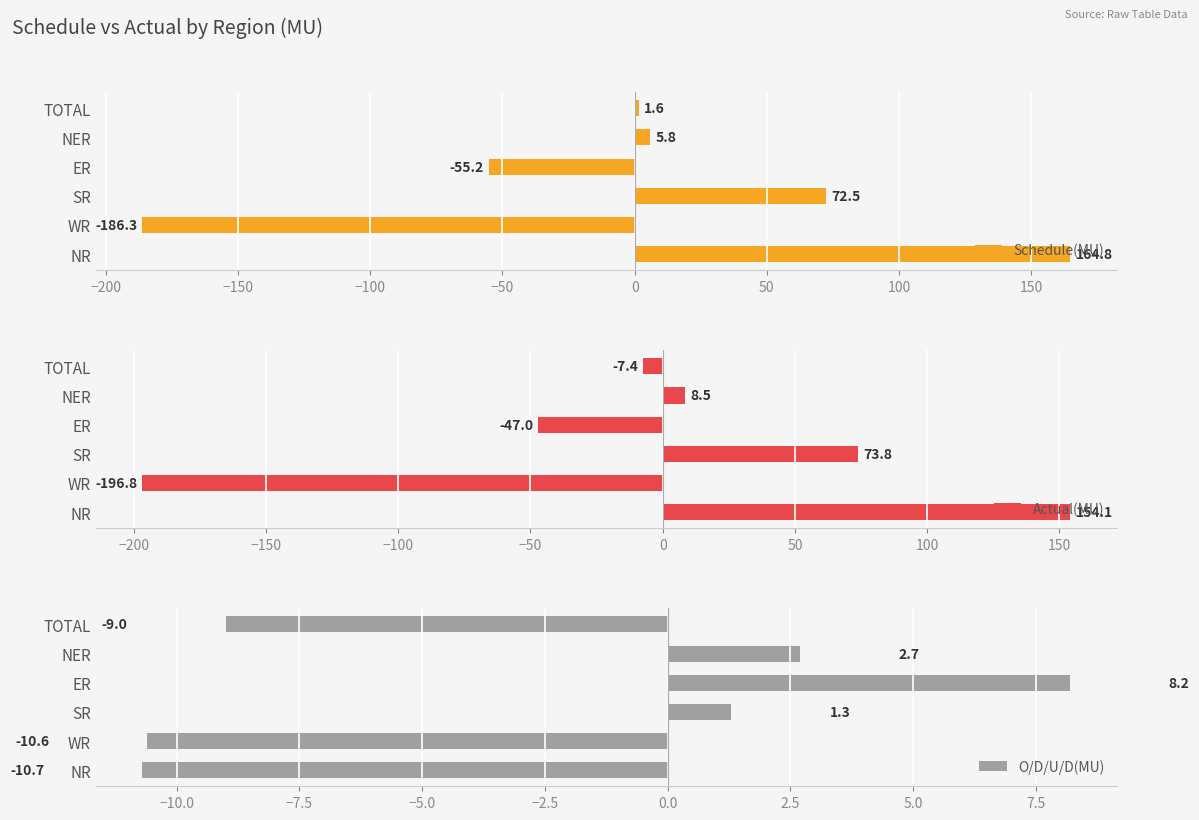

What is the average value of the Schedule(MU) series?

0.5